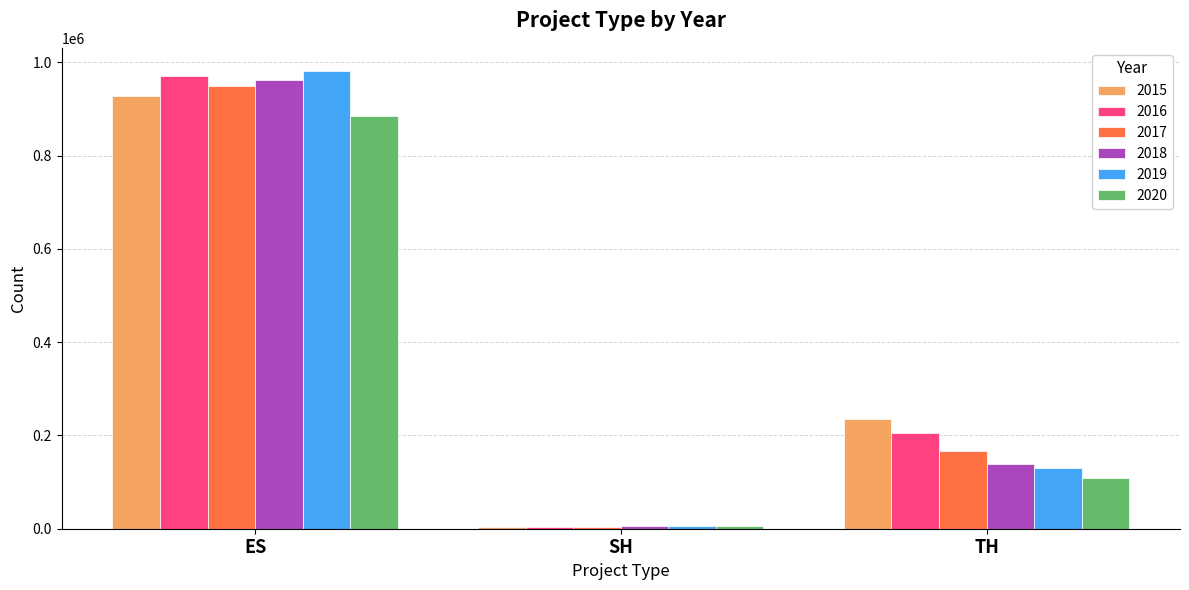

Is it true that 2019 equals 982286 at ES?

True